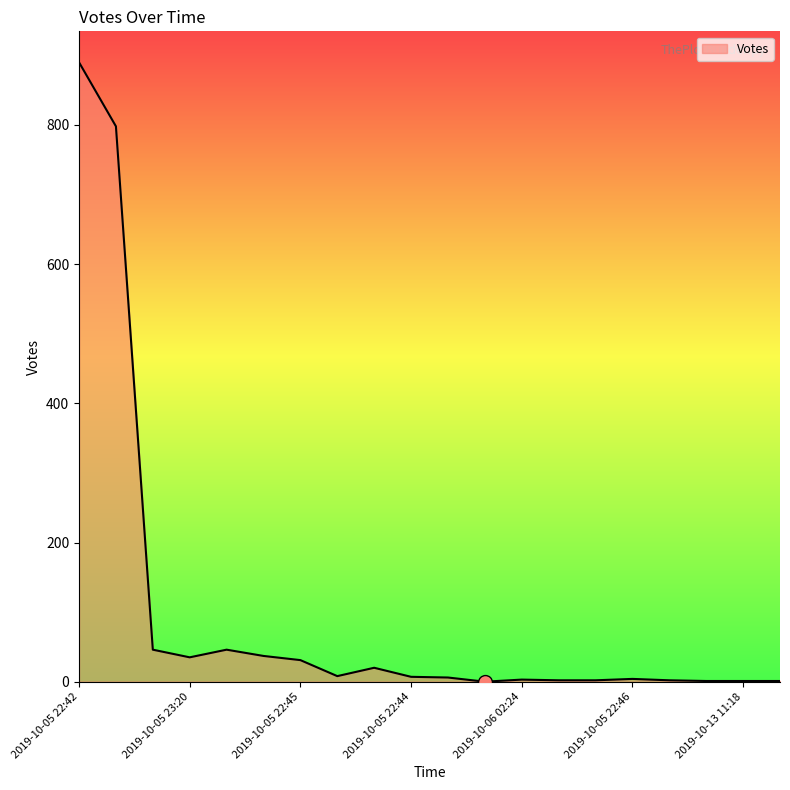

Count the number of categories in the chart.

20